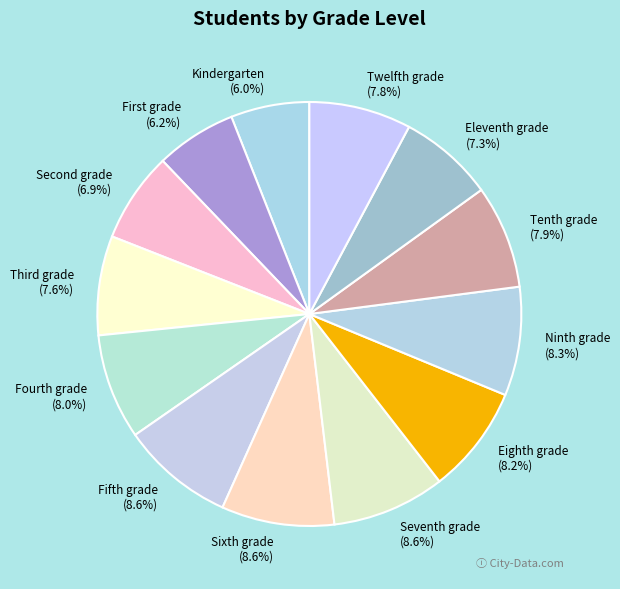

Is there any slice that represents more than half of the pie?

No